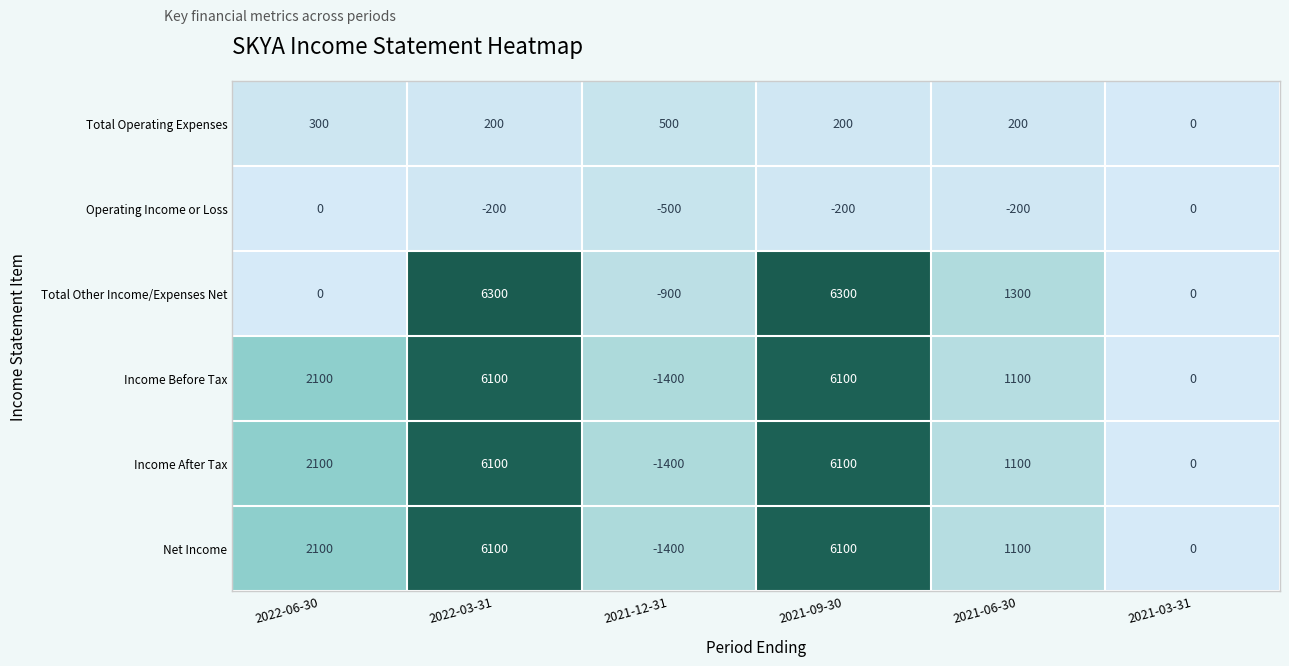

Which label corresponds to the smallest value in the chart?

2021-12-31